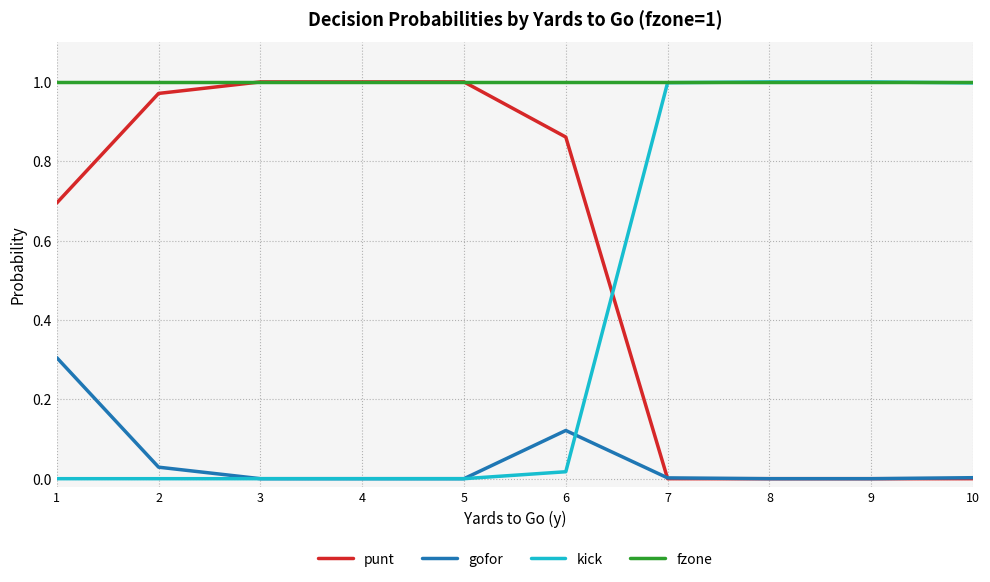

Which series ends up on top after the final intersection of punt and kick?

kick